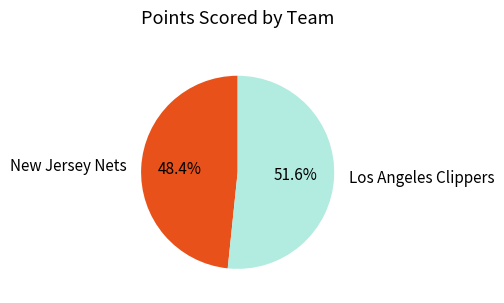

What percentage is NOT represented by Los Angeles Clippers?

48.4%